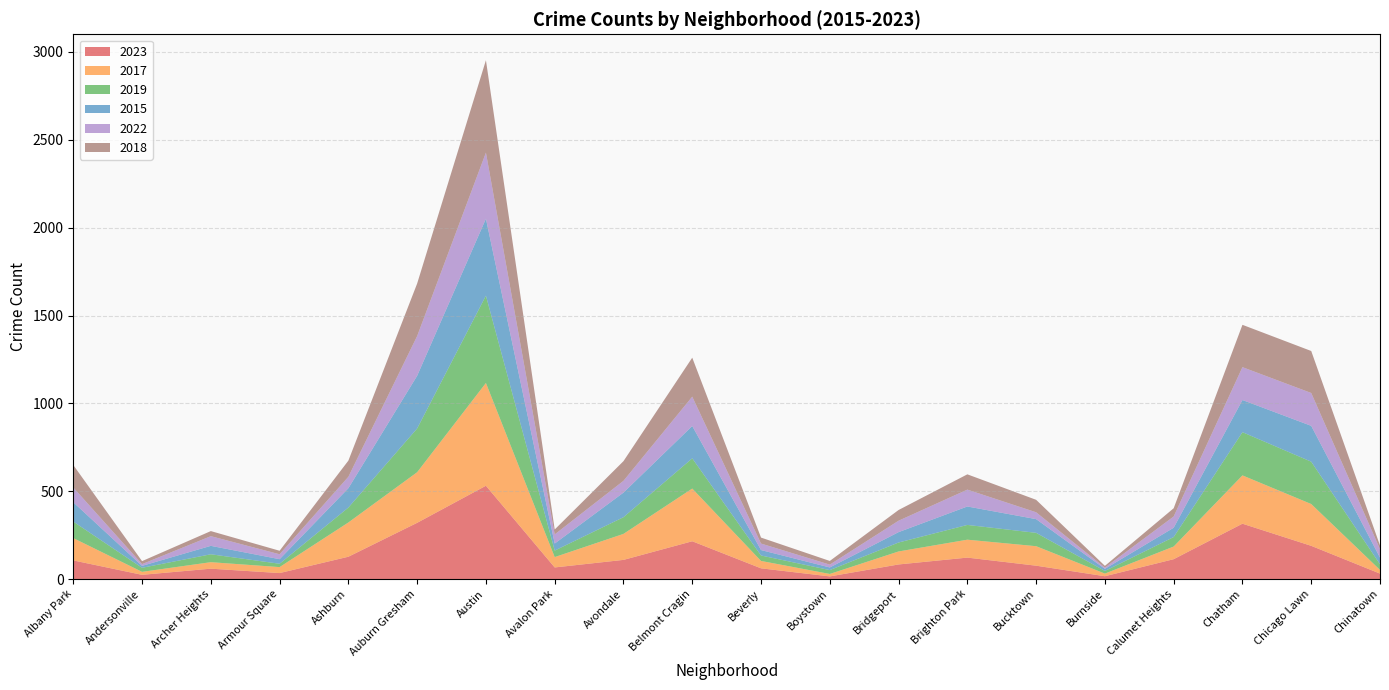

Reading left to right, list all the values displayed in this chart.

2023: 106	24	59	34	127	320	531	66	109	215	61	15	83	122	76	16	113	315	189	31
2017: 127	17	37	34	195	288	585	59	148	300	42	14	74	102	111	15	72	275	238	21
2019: 94	23	45	19	85	249	497	37	95	172	31	22	51	84	76	15	54	246	241	32
2015: 110	11	48	26	110	300	438	40	140	184	31	15	59	105	78	12	53	183	204	38
2022: 84	10	55	28	65	226	376	52	67	167	37	16	65	96	39	7	64	187	187	48
2018: 128	17	29	20	92	299	526	28	112	222	34	21	61	87	71	10	47	241	239	21